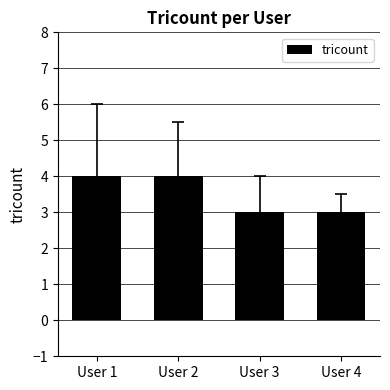

Reading left to right, transcribe all the data shown in this chart.

4	4	3	3